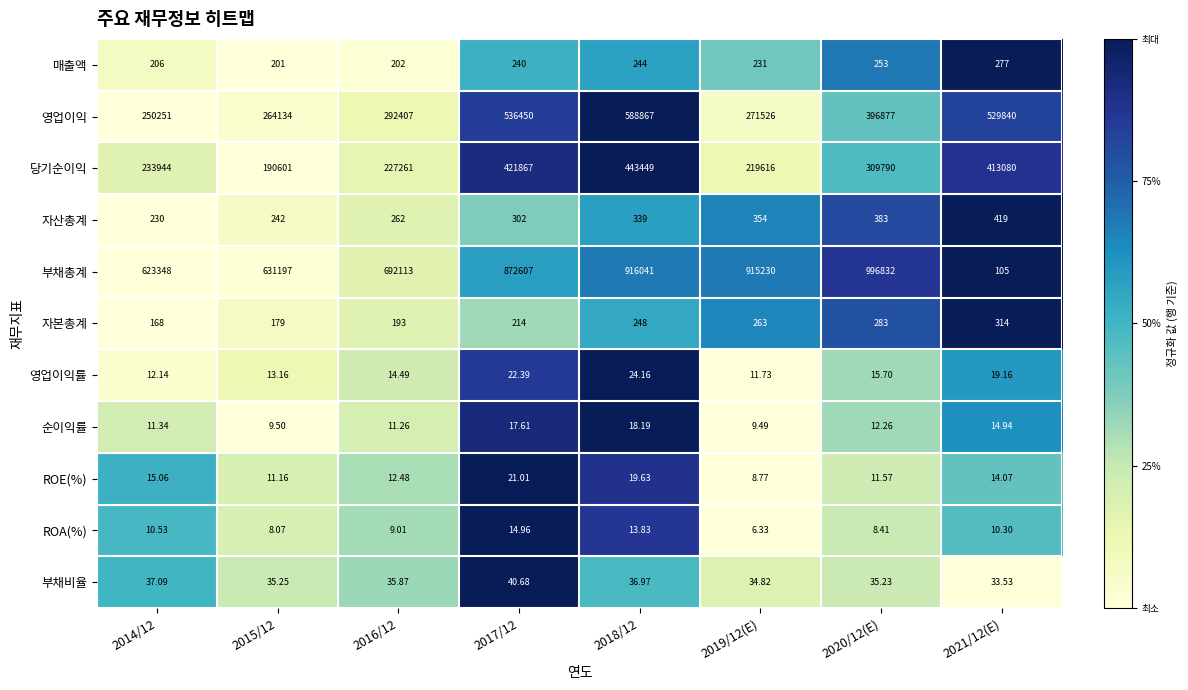

Which series changed the most between 2015/12 and 2020/12(E)?

부채총계